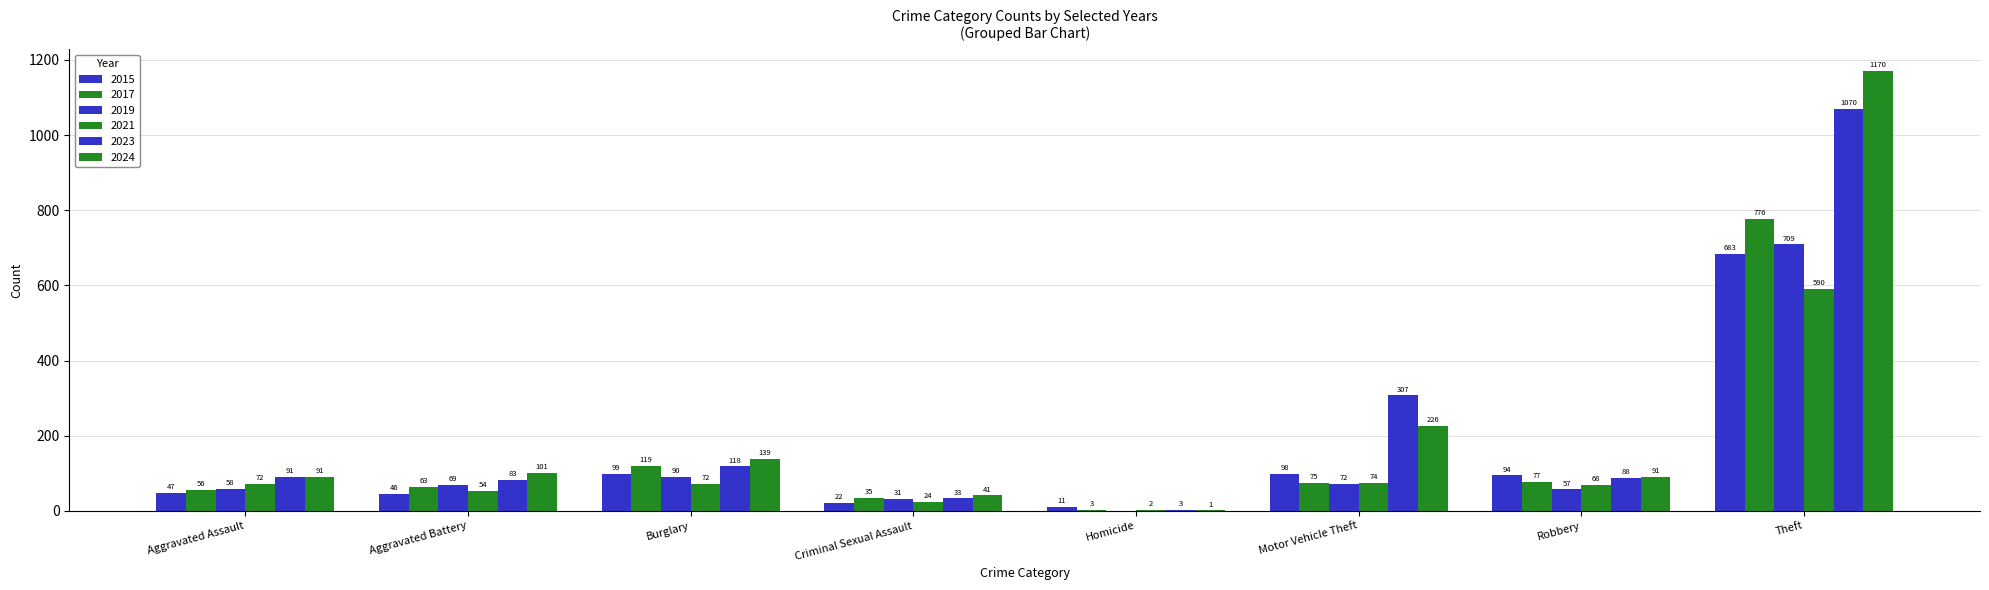

How many groups of bars are there?

8